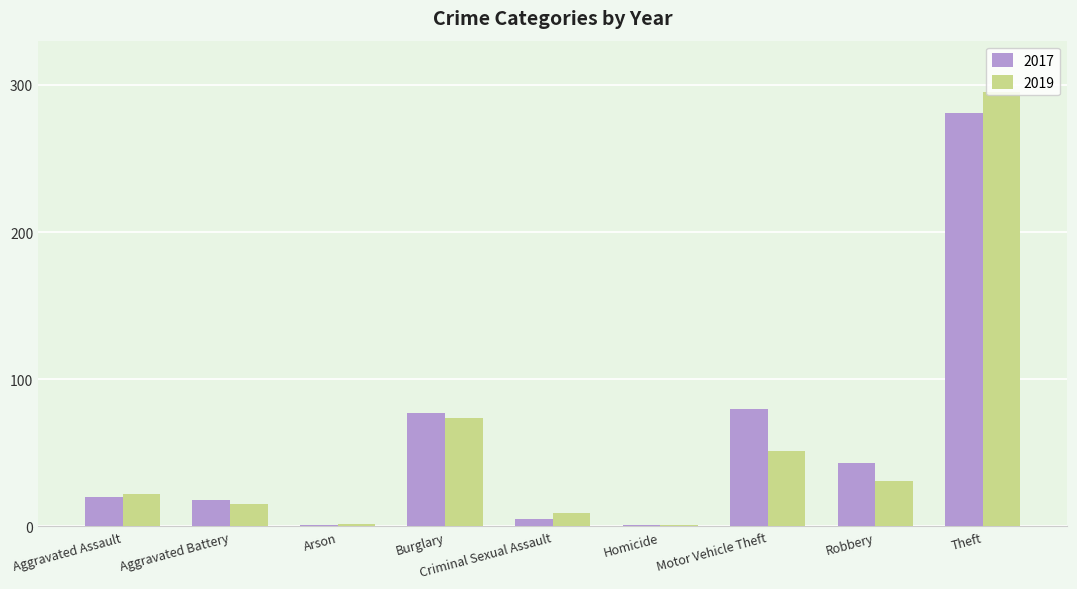

Are the bars grouped side by side (vs. stacked)?

Yes